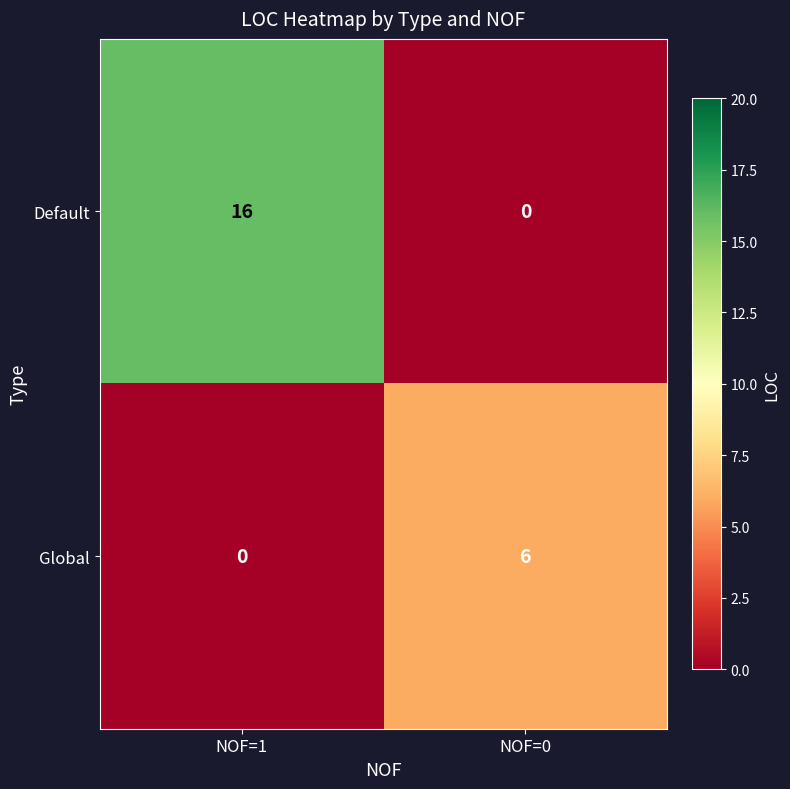

What value does the Default series have at NOF=1, to the nearest 10?

20